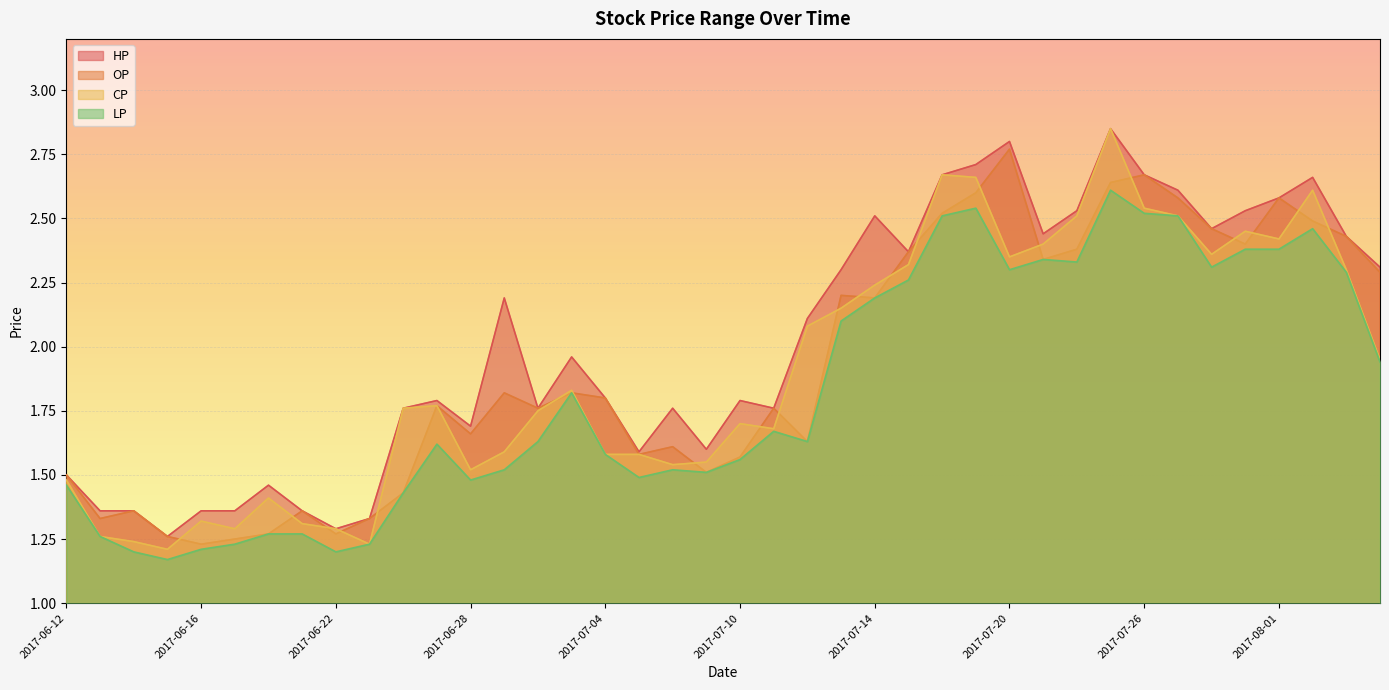

What is the label of the 17th point from the left?

2017-07-04